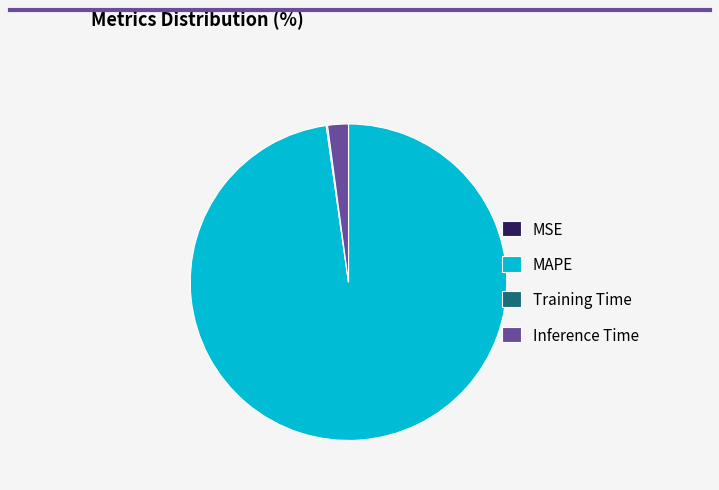

Is there a majority slice in this chart?

Yes